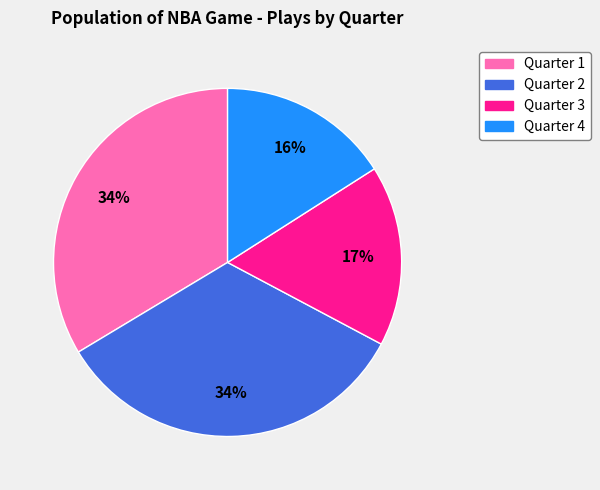

The Quarter 2 slice represents 34% of the pie. True or false?

True